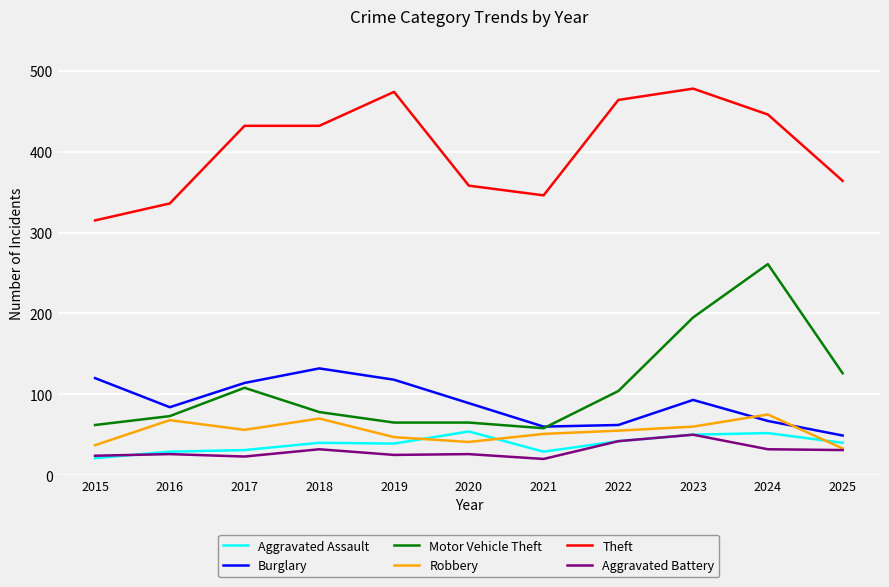

True or false: Theft has a value of 464 at 2022.

True